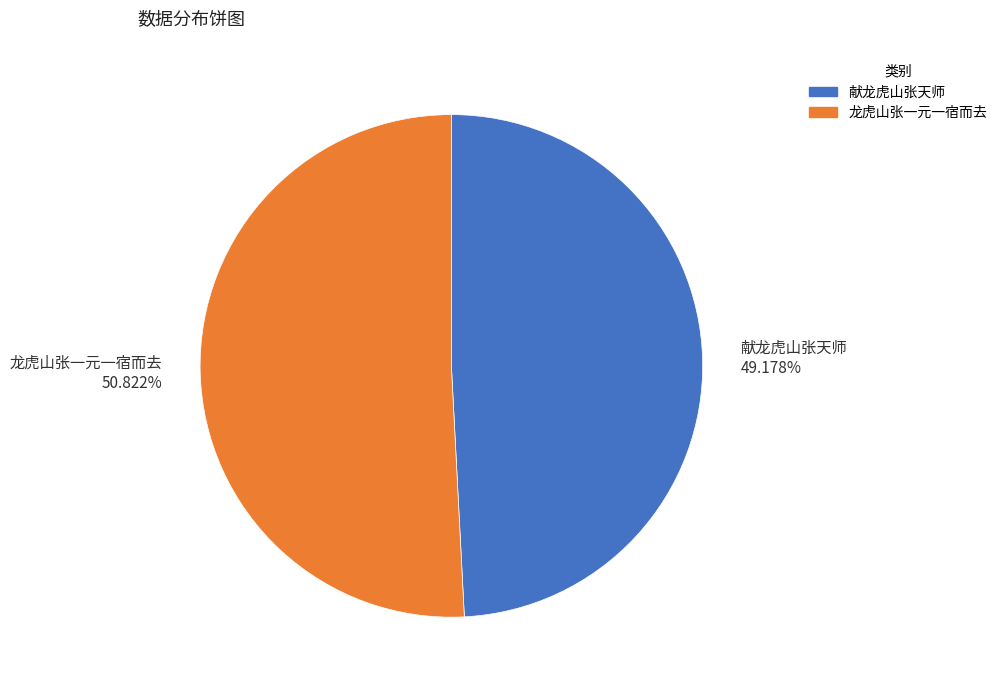

Is 献龙虎山张天师 the majority of the pie?

No